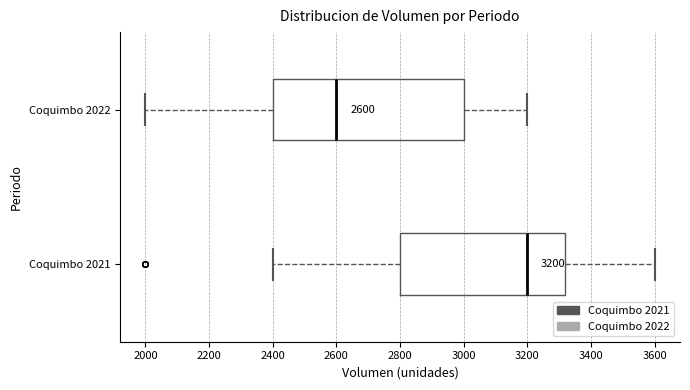

Comparing the boxes themselves (not the whiskers), which one is the widest?

Coquimbo 2022